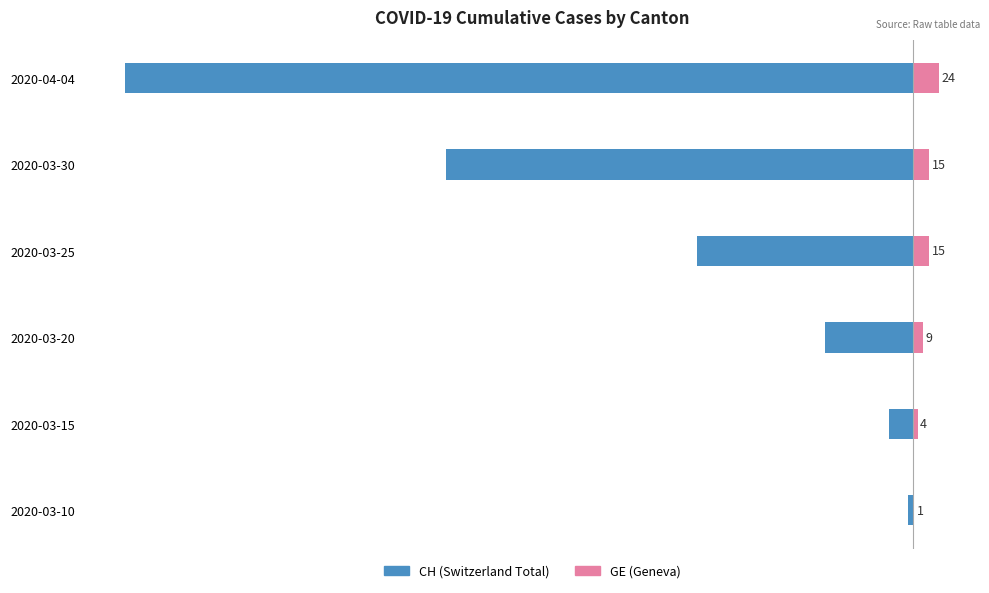

What is the value of the GE (Geneva) bar at the 6th from the left?

24